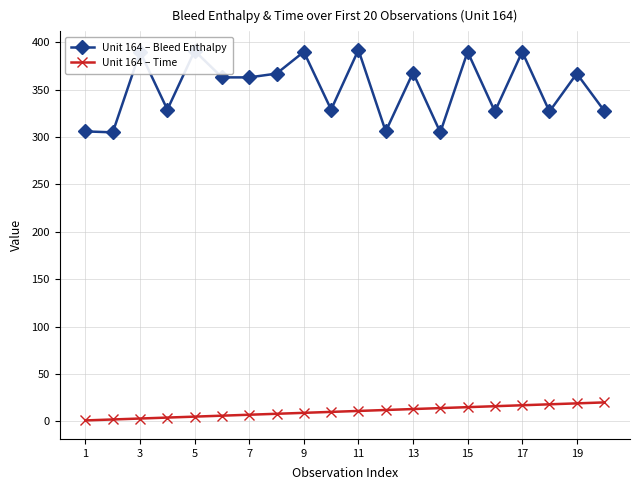

Which series has the widest spread of values?

Unit 164 – Bleed Enthalpy